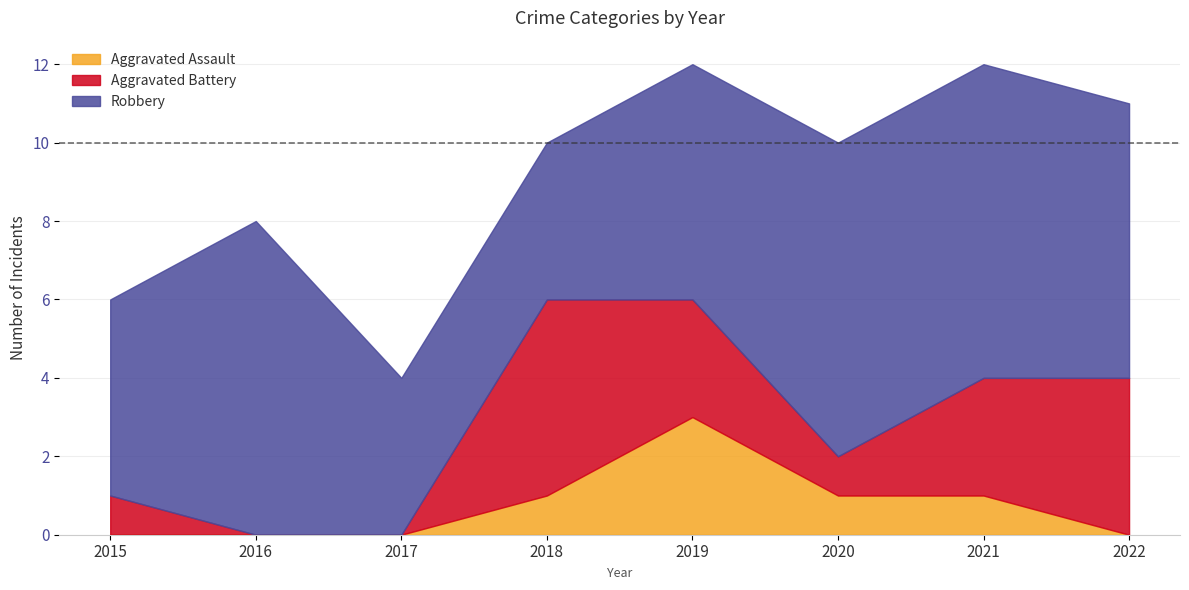

What is the difference between the Robbery values at 2016 and 2019?

2